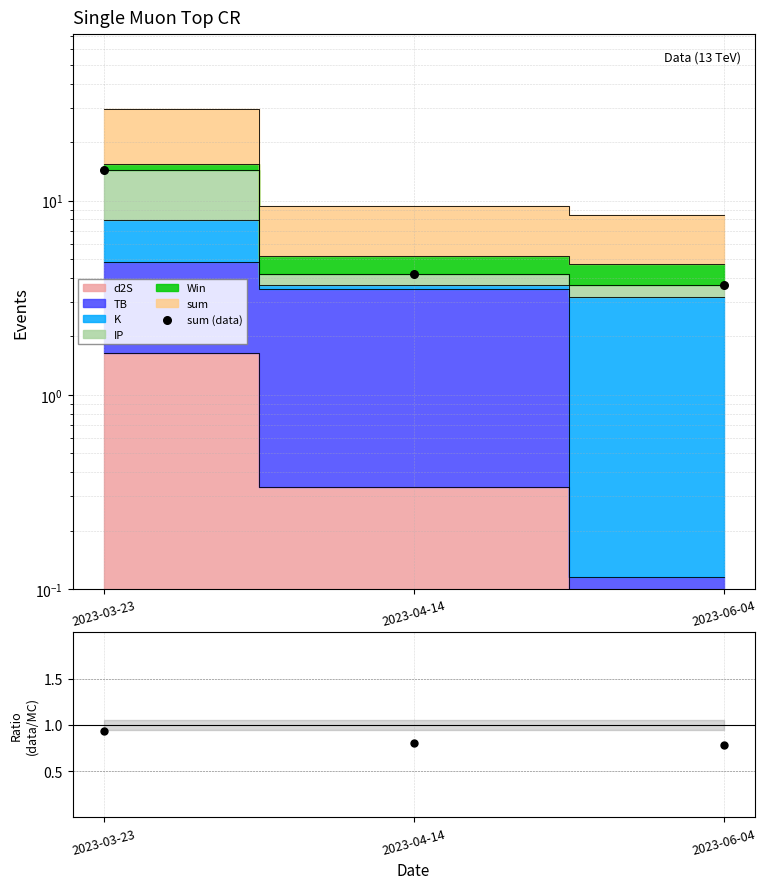

At how many categories does at least one series exceed 7?

1